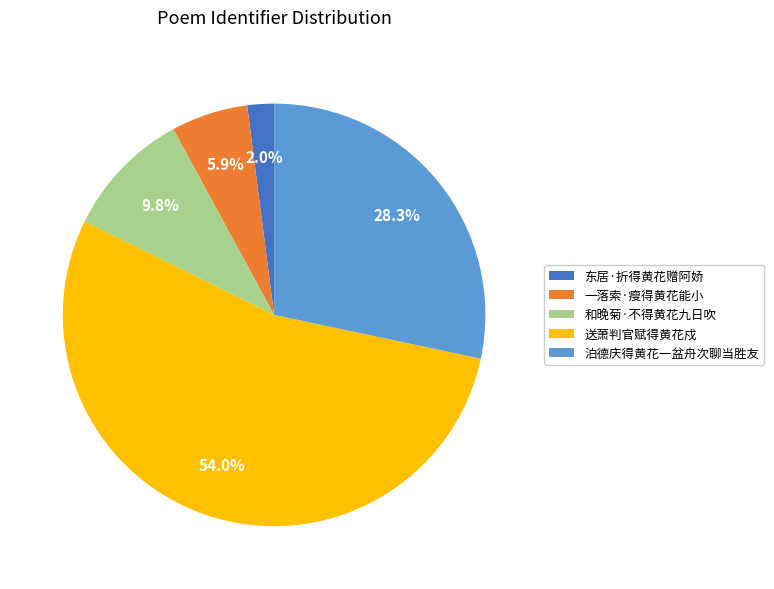

Which category has the smallest portion of the pie?

东居·折得黄花赠阿娇